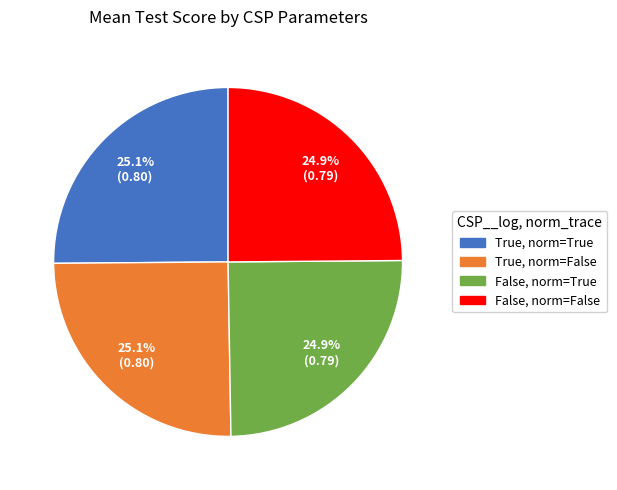

Is there a majority slice in this chart?

No